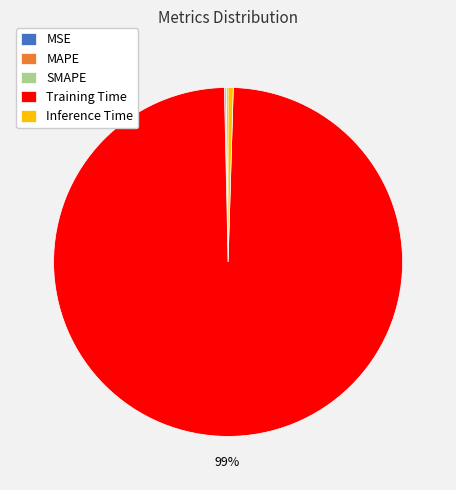

To the nearest percent, what is the average slice percentage?

20%